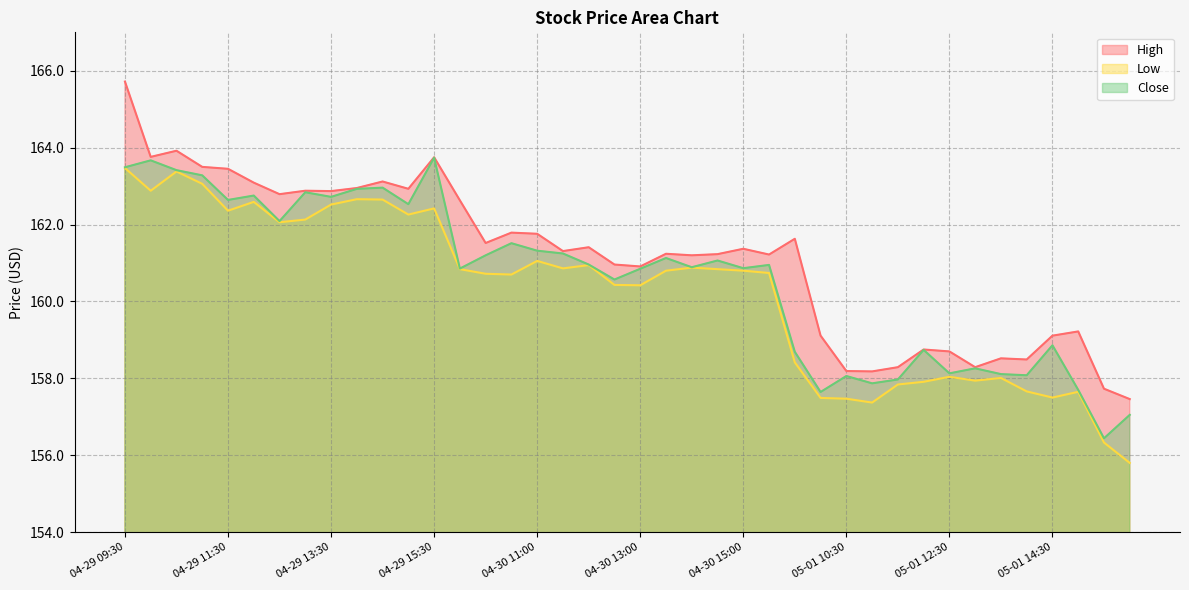

True or false: Low and High intersect in this chart.

False